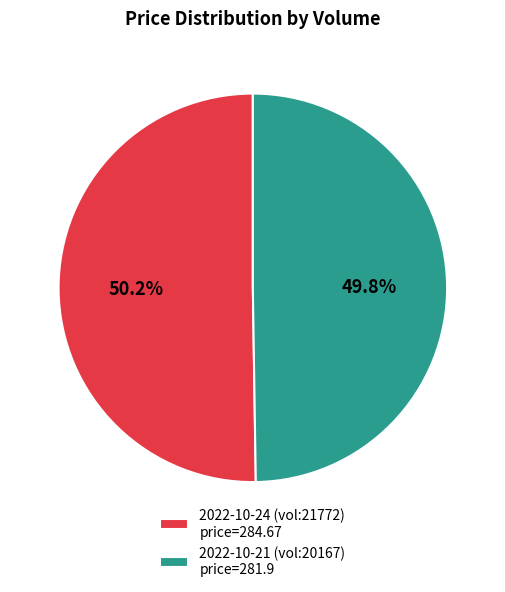

Is there a majority slice in this chart?

Yes